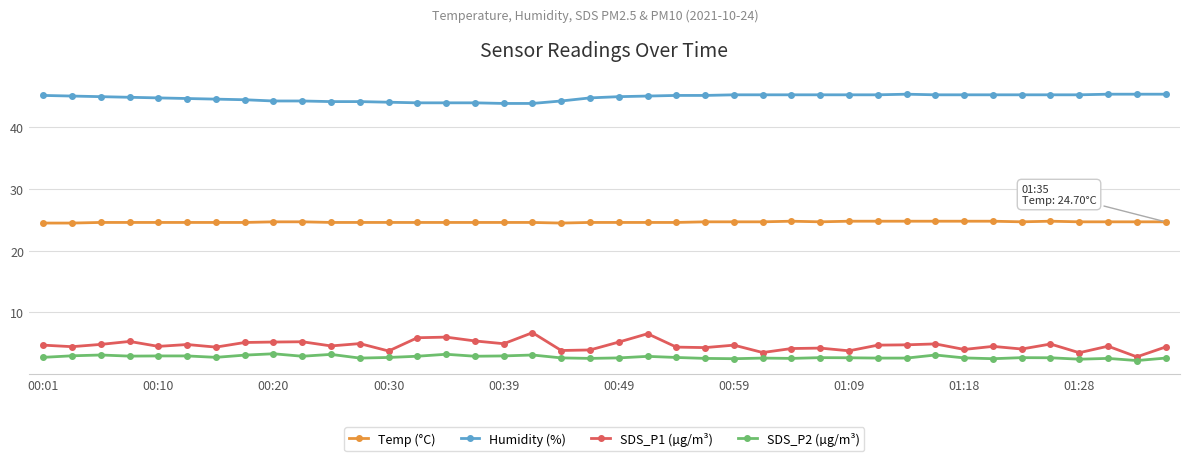

True or false: SDS_P1 (µg/m³) has more than 2 interior local peaks.

True